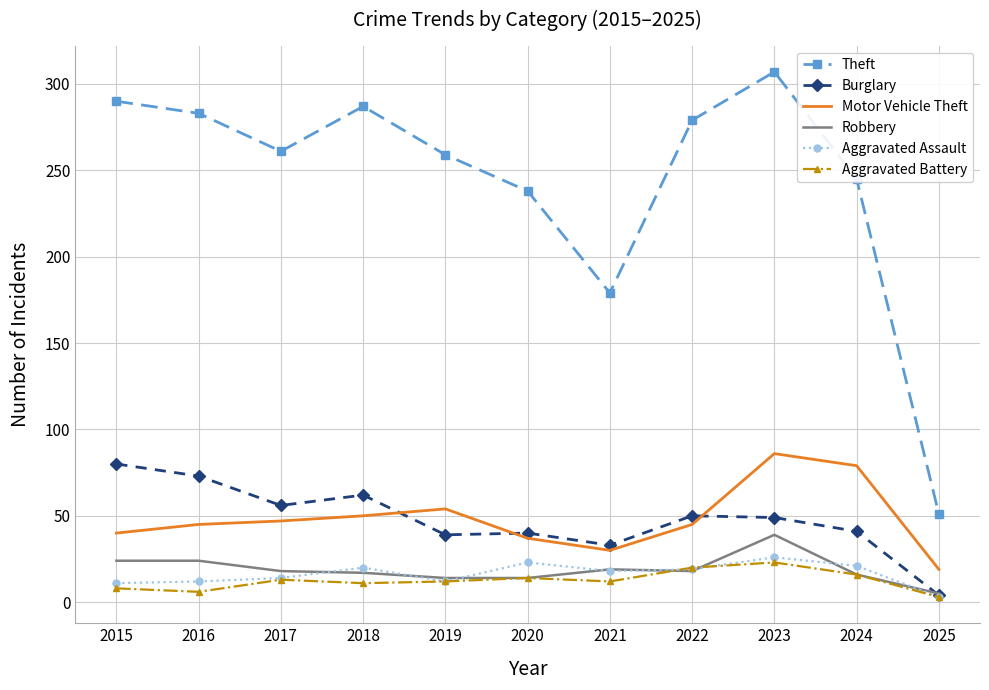

True or false: Theft and Robbery cross at least once.

False